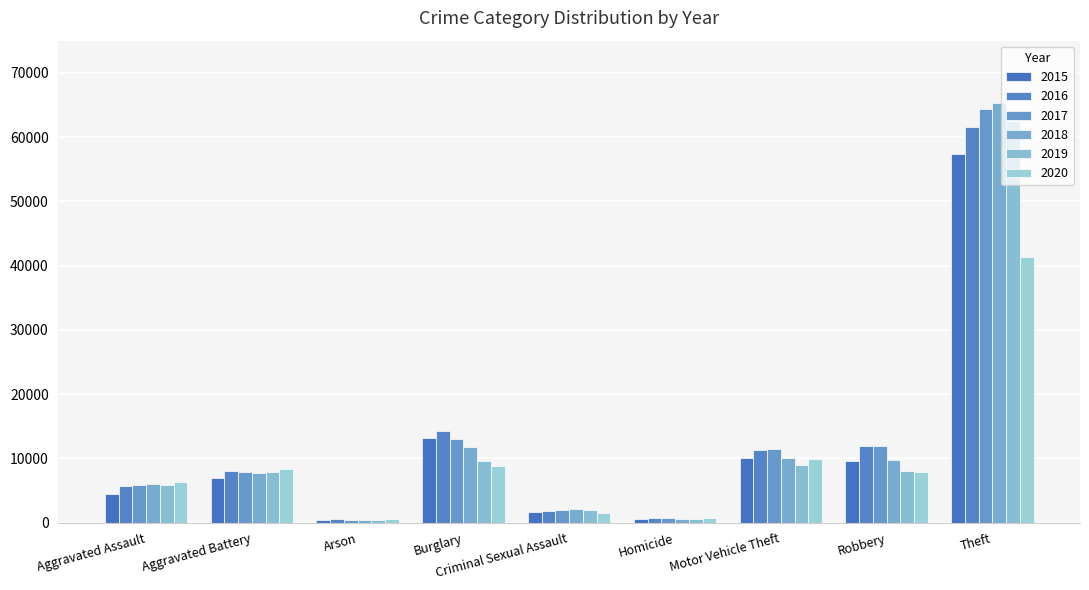

Which series has the largest total across all categories?

2017